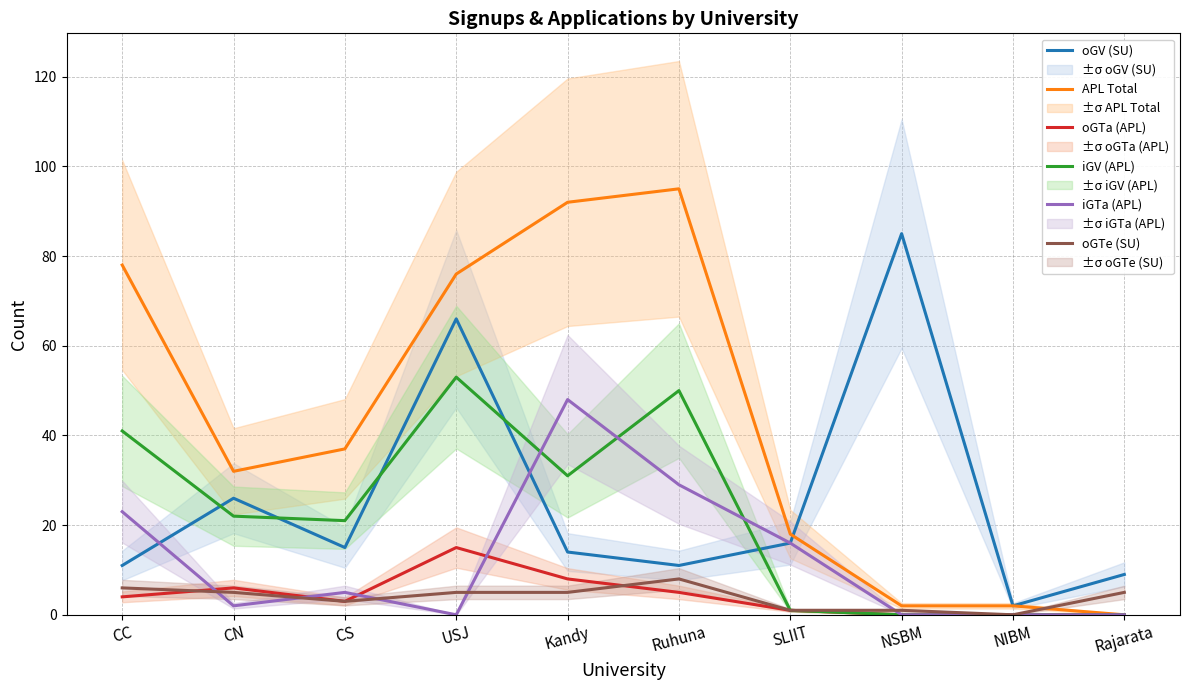

True or false: oGTa (APL) has more than 2 interior local peaks.

False